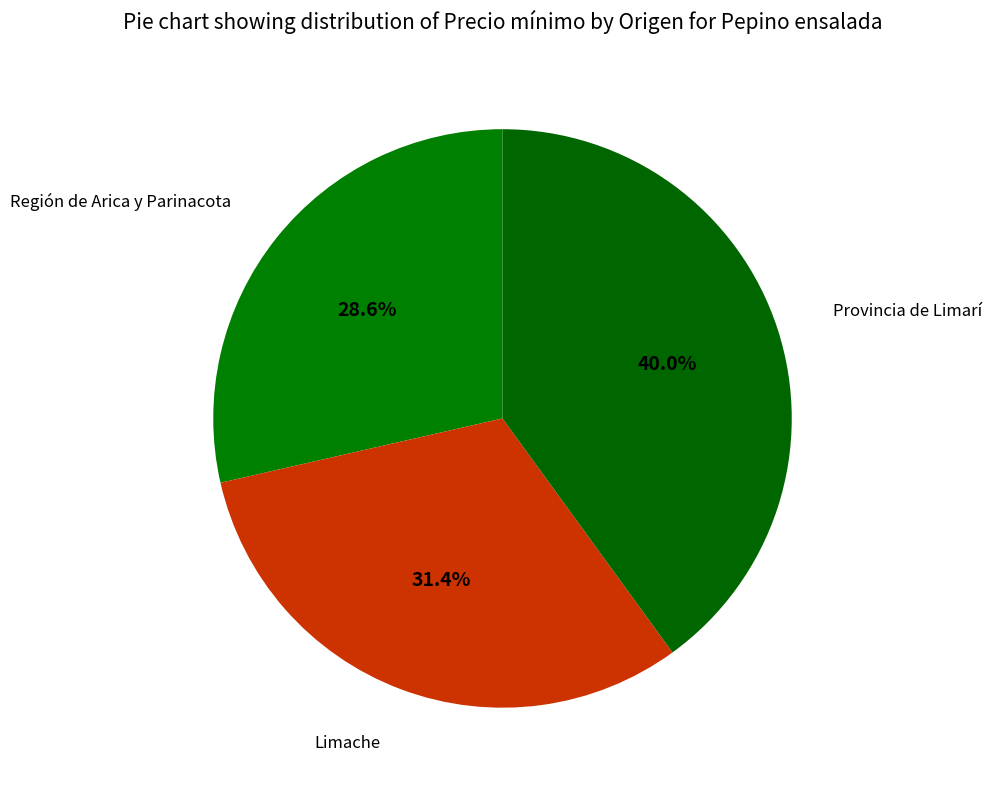

What percentage is NOT represented by Provincia de Limarí?

60.0%